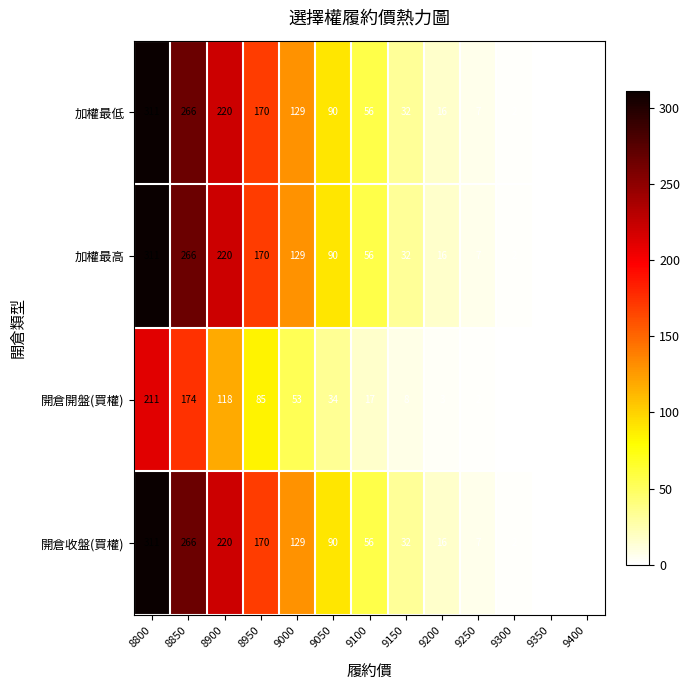

Which category has the highest value across all series?

8800